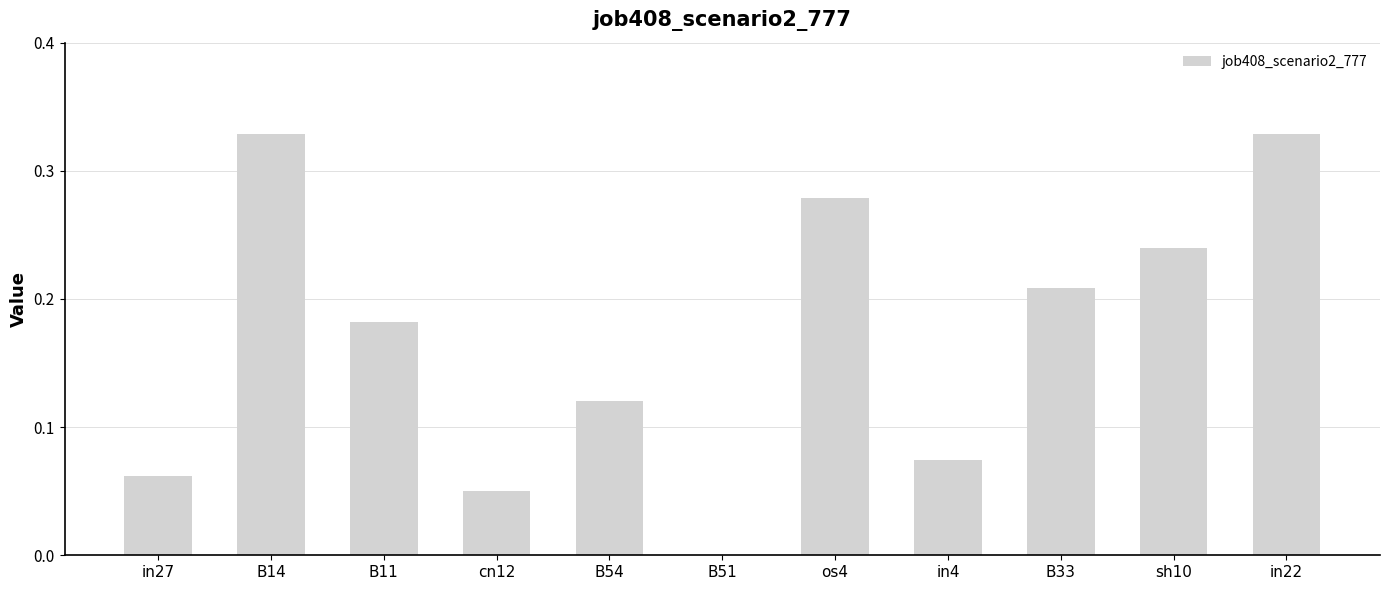

Between B11 and in22, which is larger?

in22